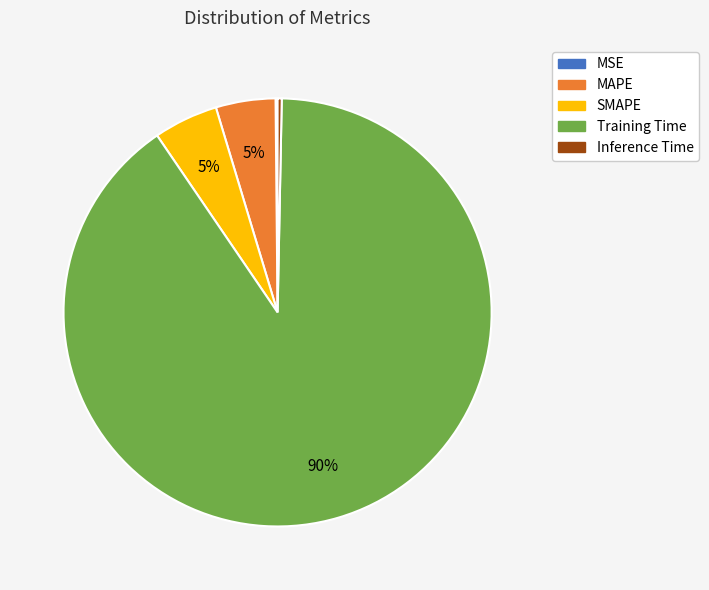

Do MAPE and Training Time together represent more than half of the pie?

Yes